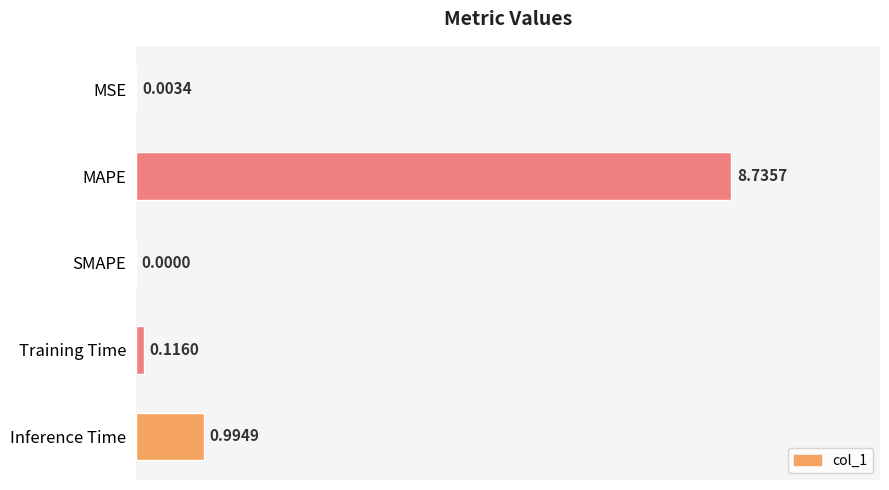

At which category does the chart reach its peak across all series?

MAPE